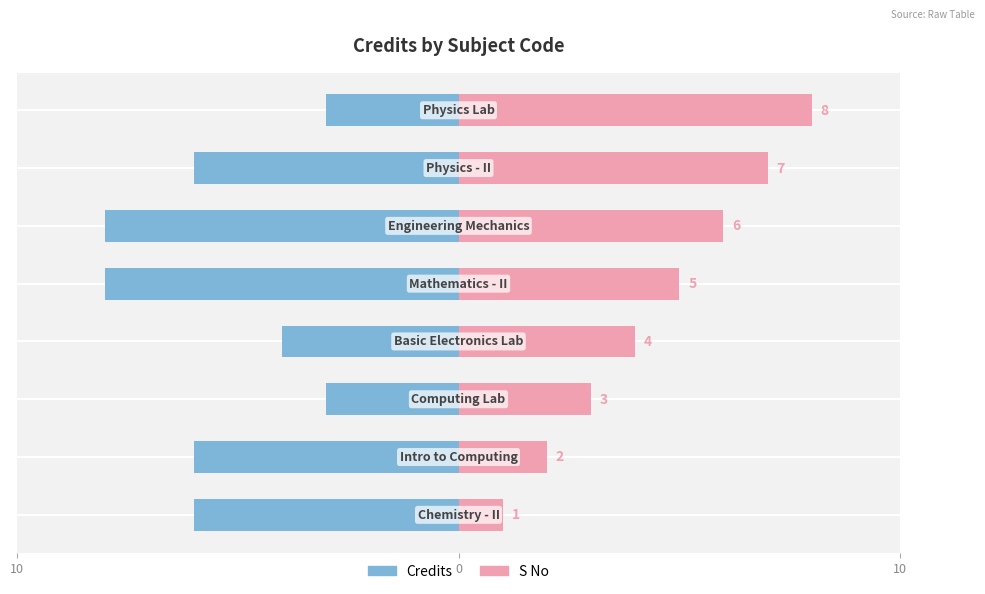

How many distinct data groups are displayed?

2